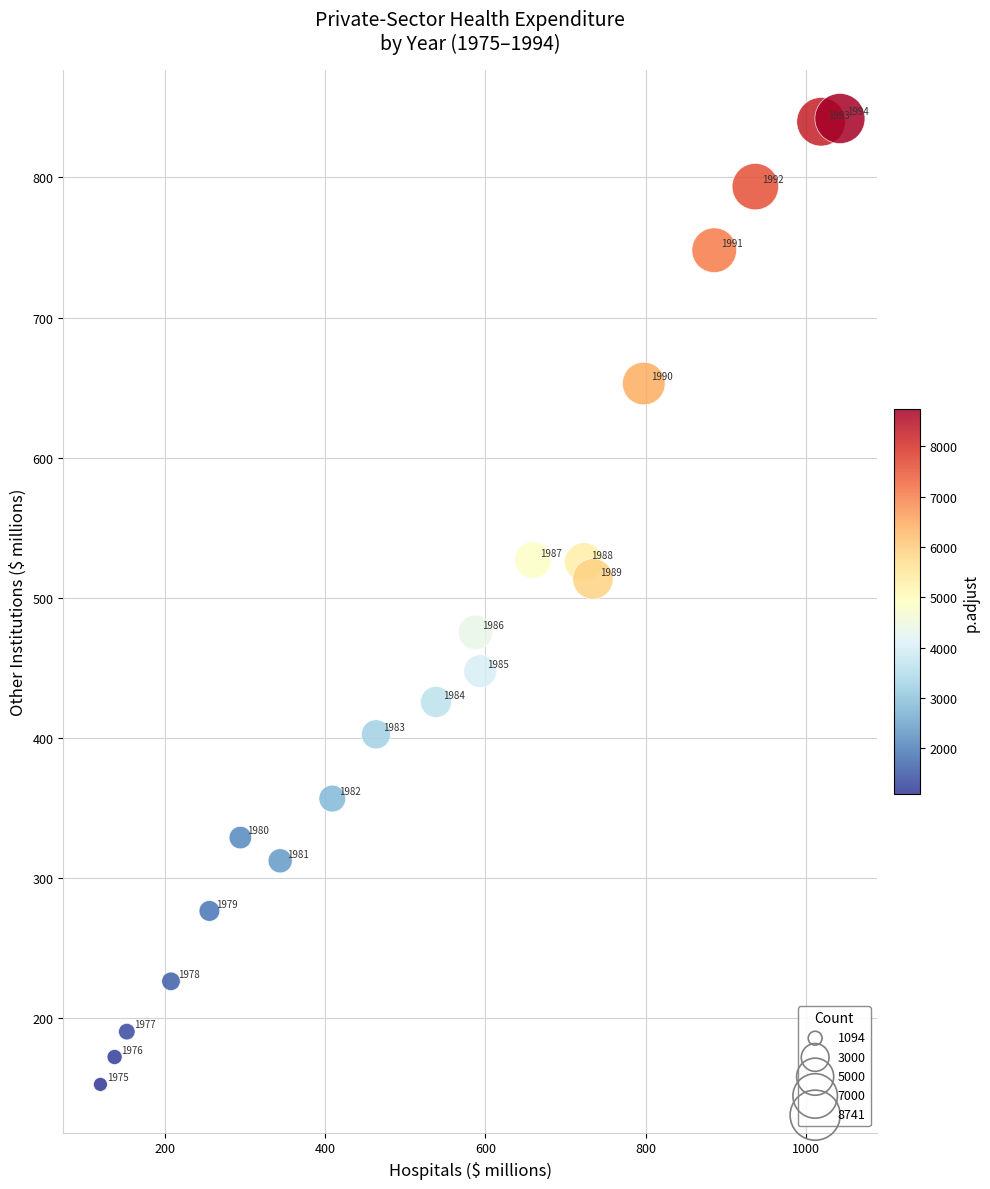

What Y value in the scatter plot is closest to 497?

513.6